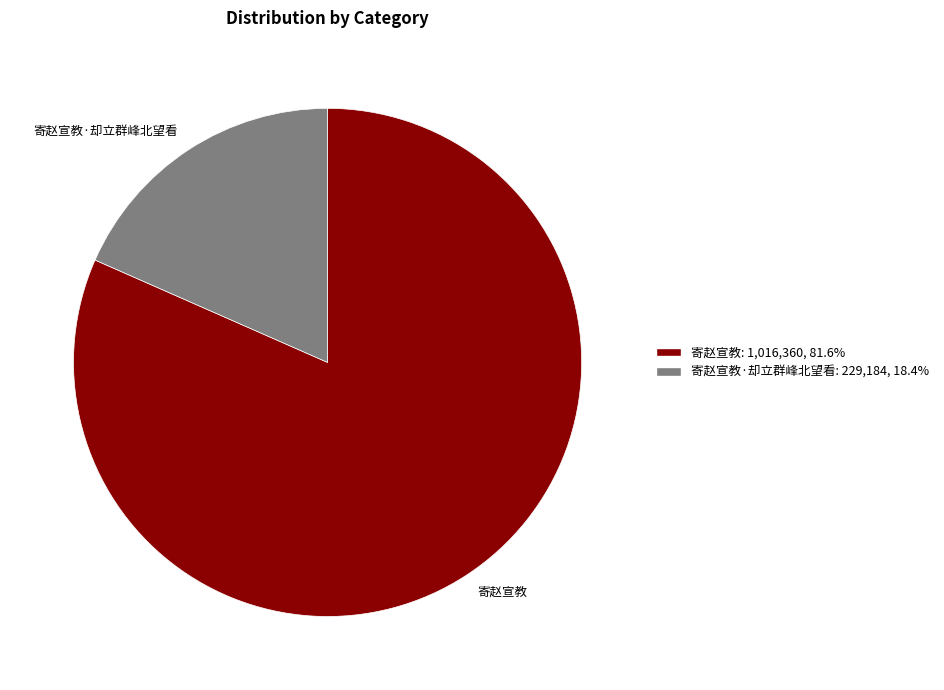

Is 寄赵宣教·却立群峰北望看: 229,184, 18.4% the majority of the pie?

No